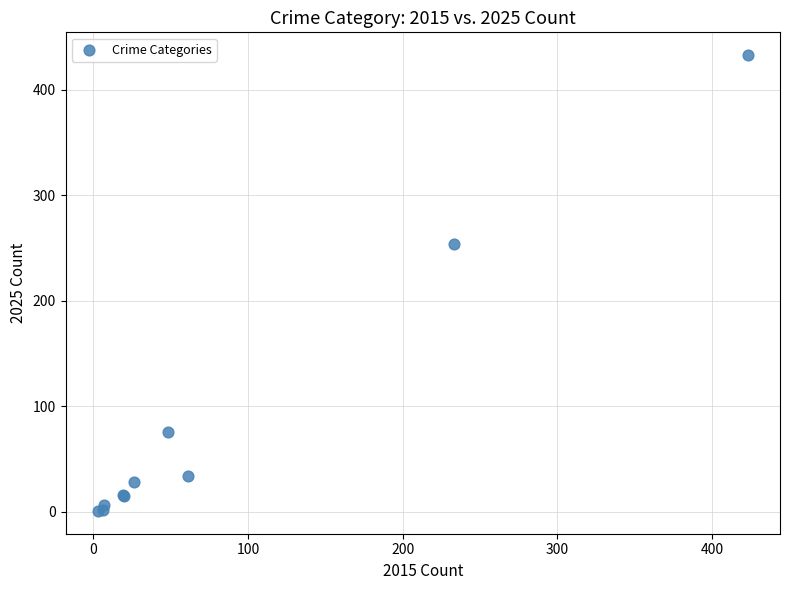

What Y value in the scatter plot is closest to 217?

254